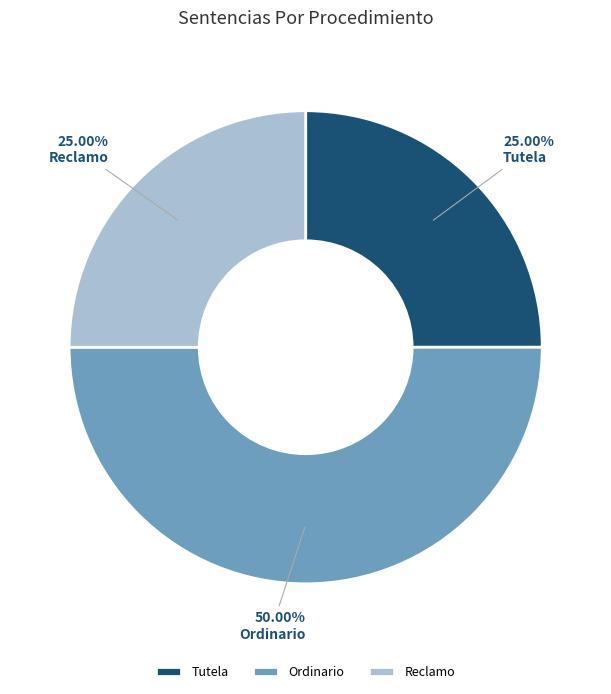

Count the number of slices in the pie.

3